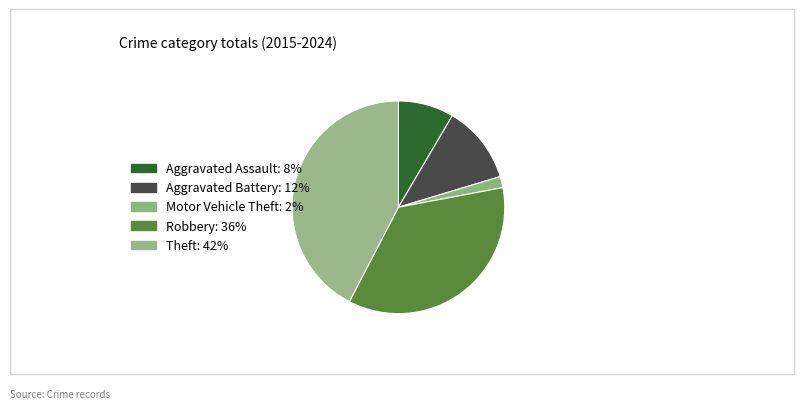

Is it true that Theft is 31% of the pie?

False